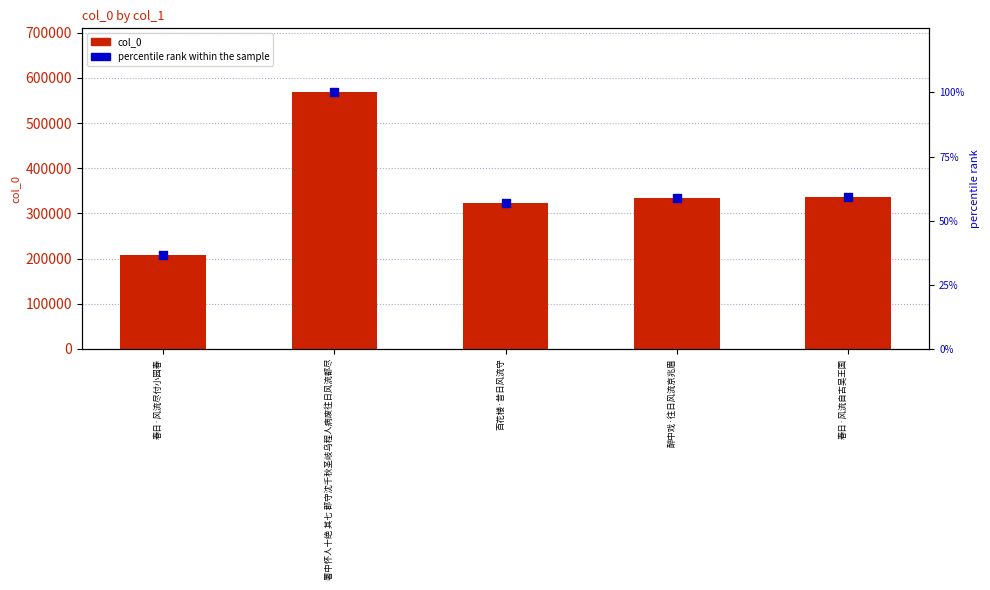

Which series has the largest total across all categories?

col_0